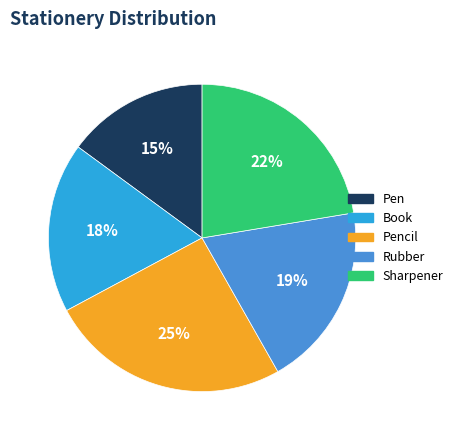

Is there a majority slice in this chart?

No